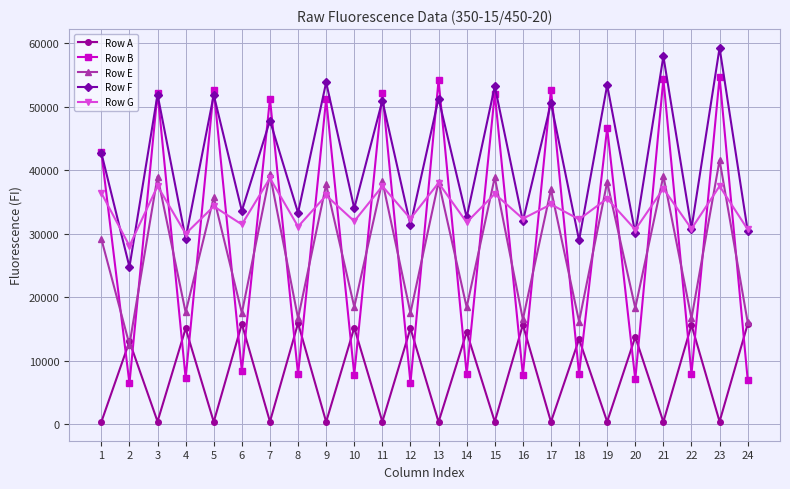

Rank the series at 9 from lowest to highest value.

Row A, Row G, Row E, Row B, Row F